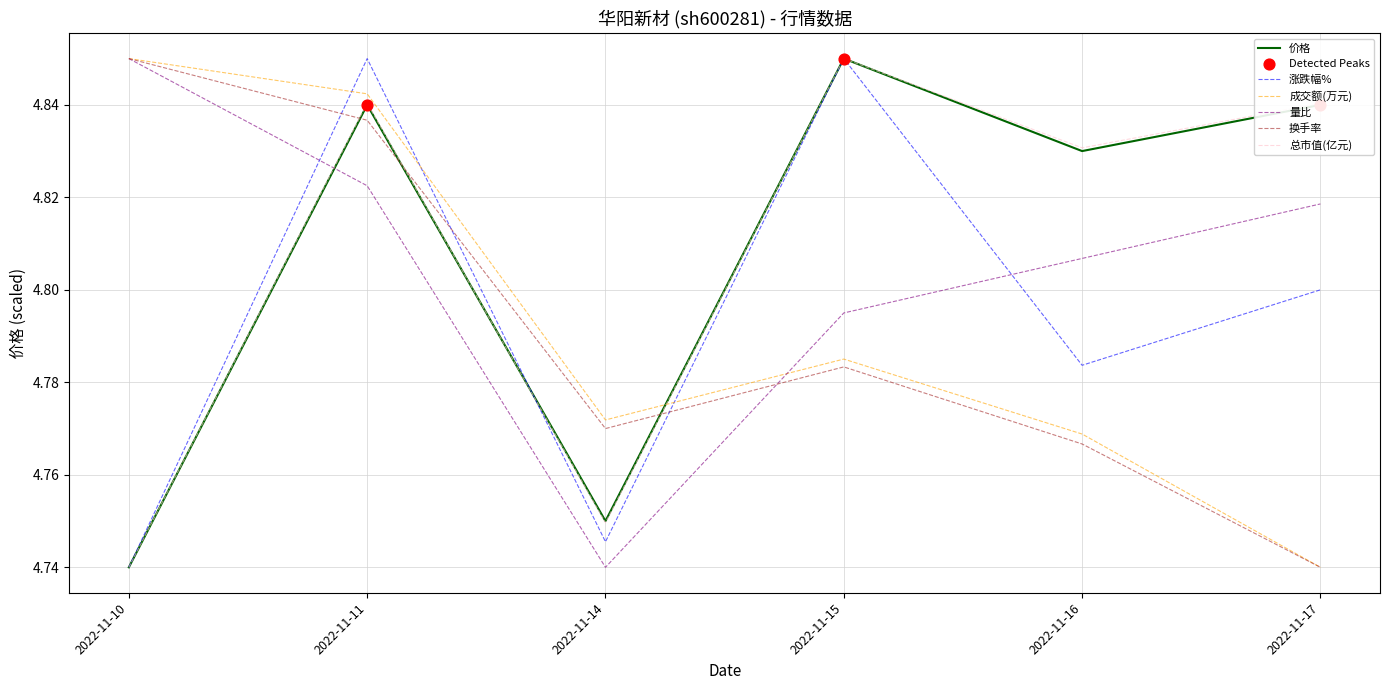

At which category is the sum across all series the highest?

2022-11-11